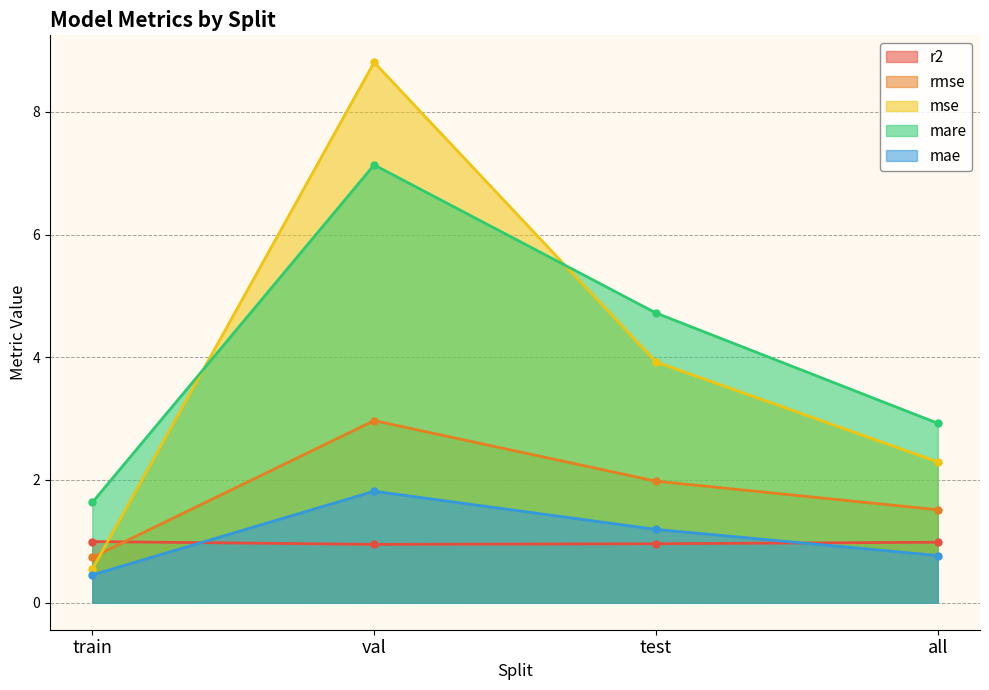

What is the label of the 1st point from the right?

all